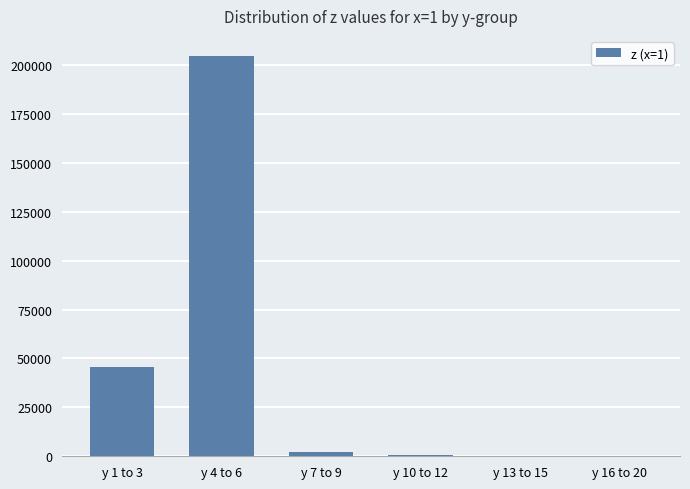

Where is the data nearest to the value 102499?

y 1 to 3